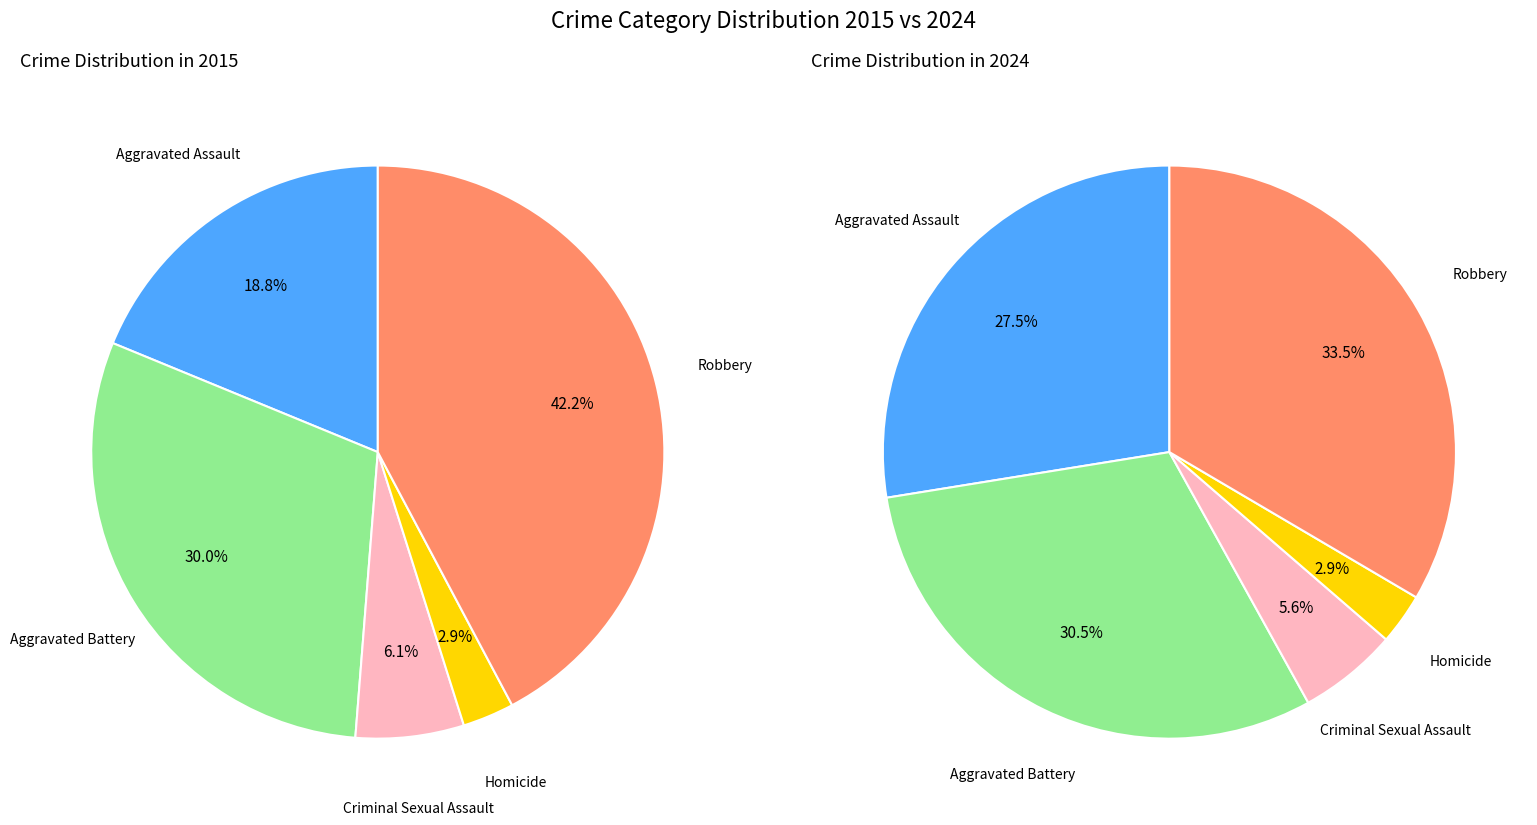

What percentage is the Criminal Sexual Assault slice, to the nearest percent?

6%